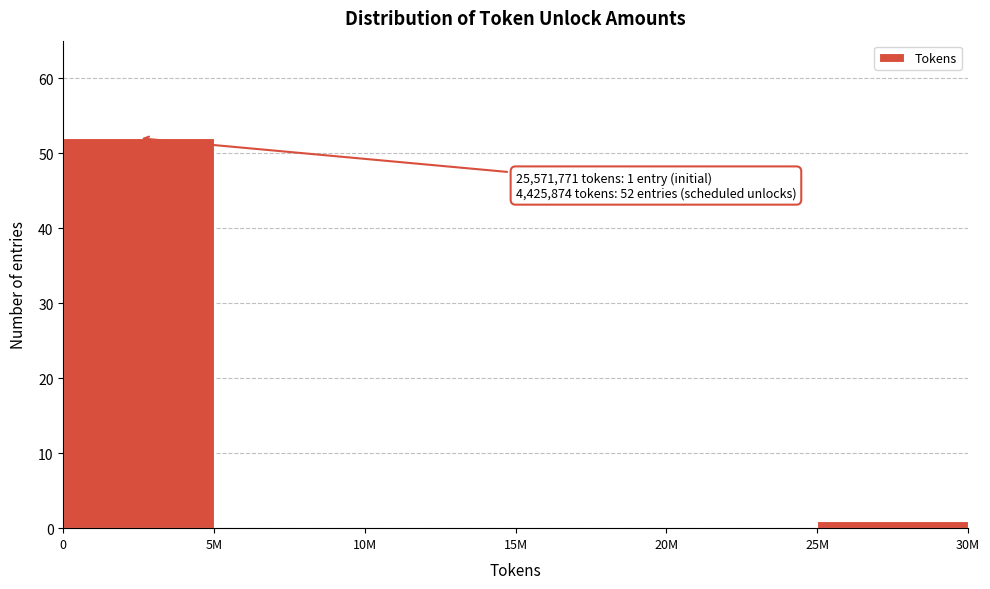

Reading right to left, what are all the values shown in this chart?

25M=1	20M=0	15M=0	10M=0	5M=0	0=52